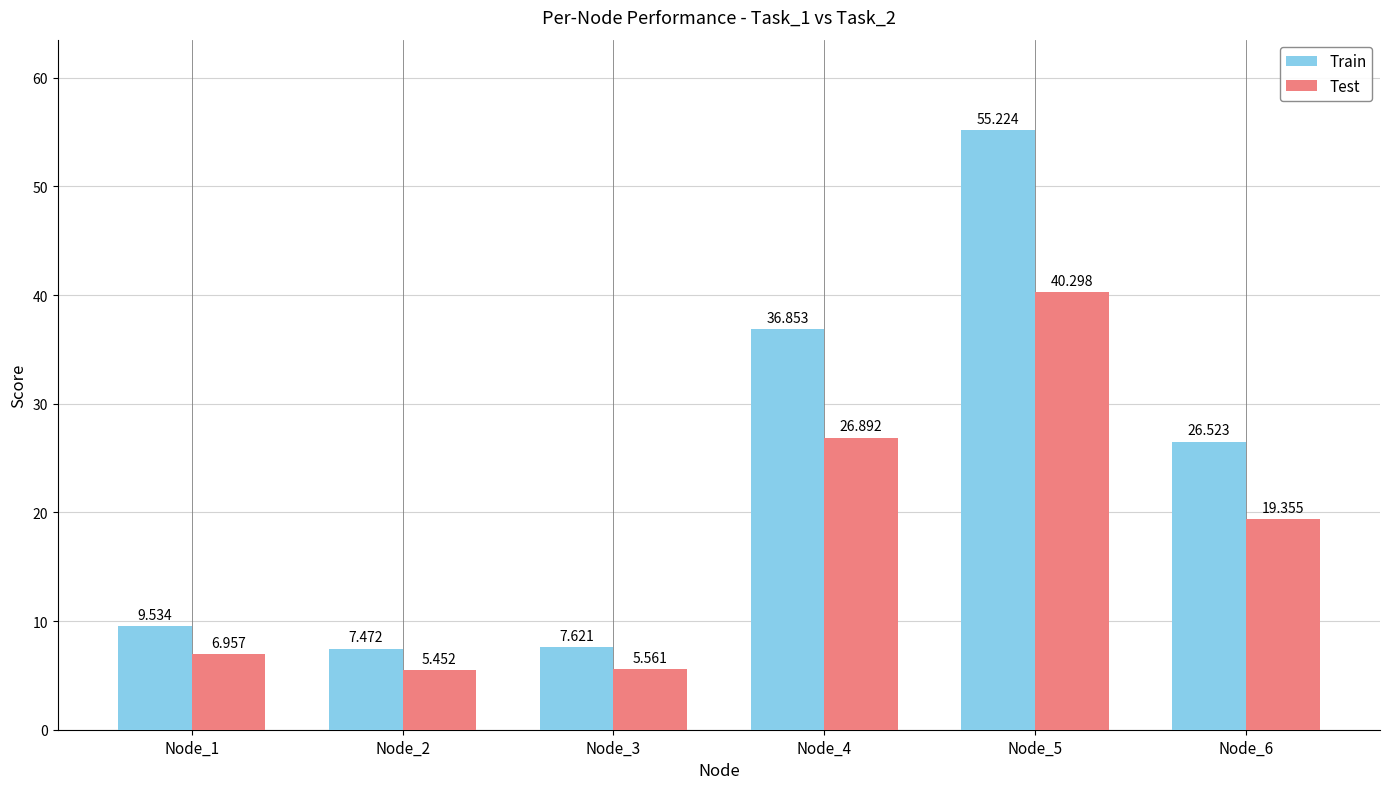

Between Node_4 and Node_6, which series saw the biggest shift?

Train